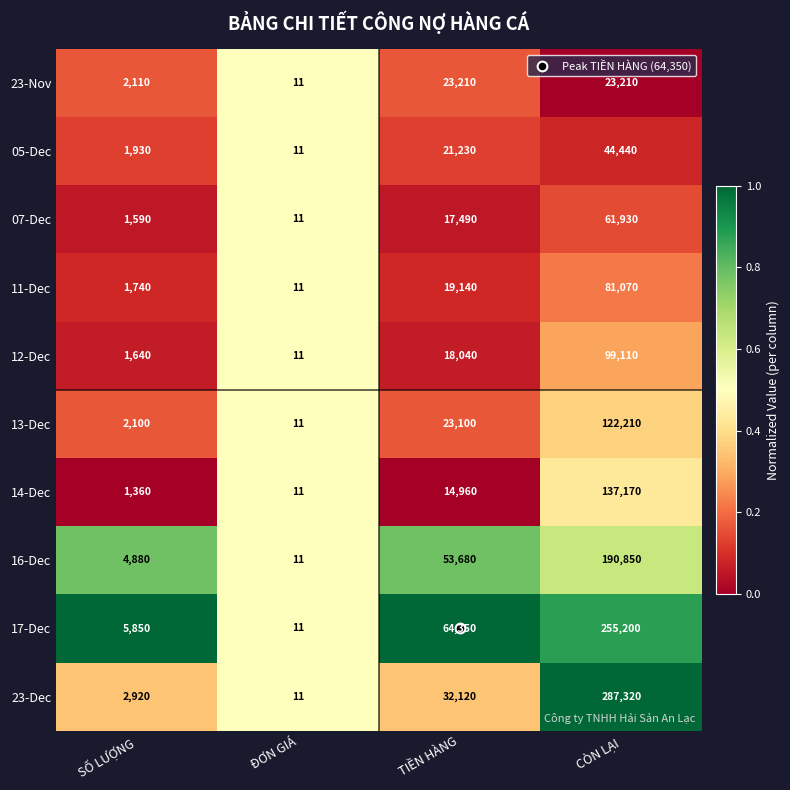

Count the number of categories in the chart.

4